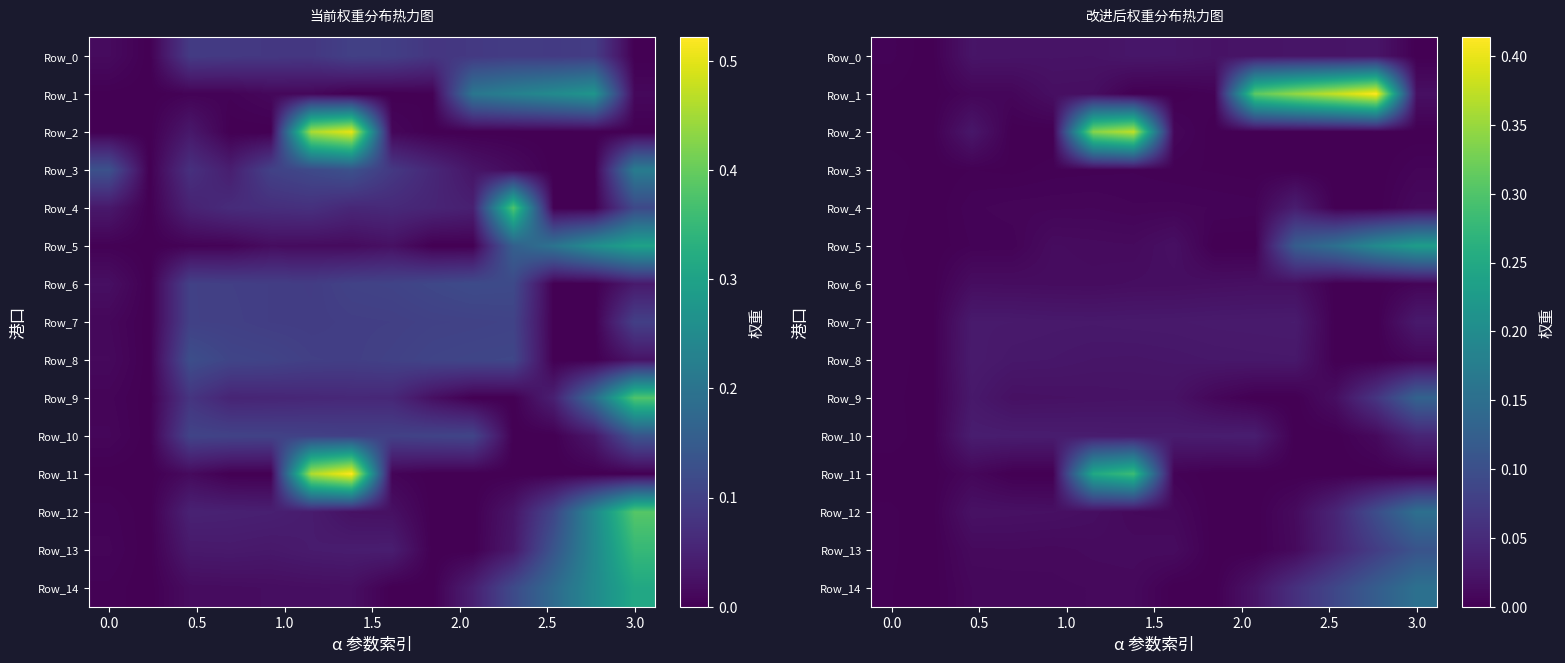

Which series has the widest spread of values?

Row_1